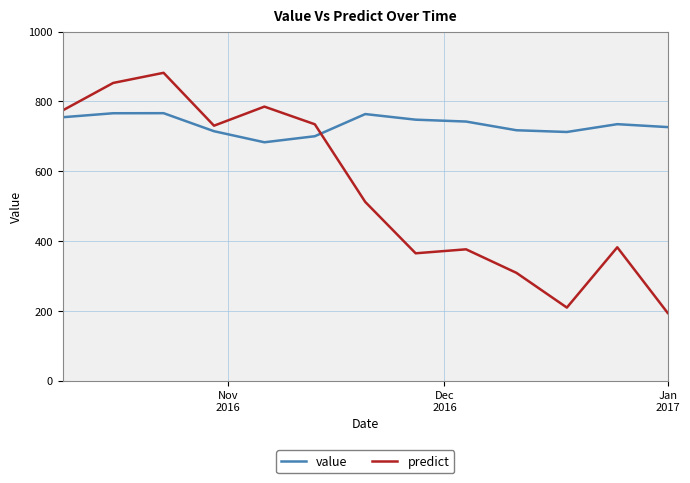

Is this an area chart (filled region under the line)?

No